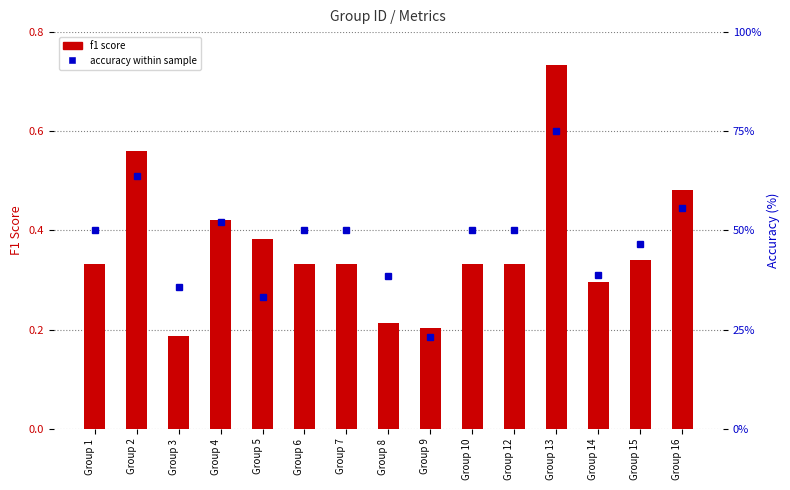

Which series has the largest total across all categories?

accuracy within sample